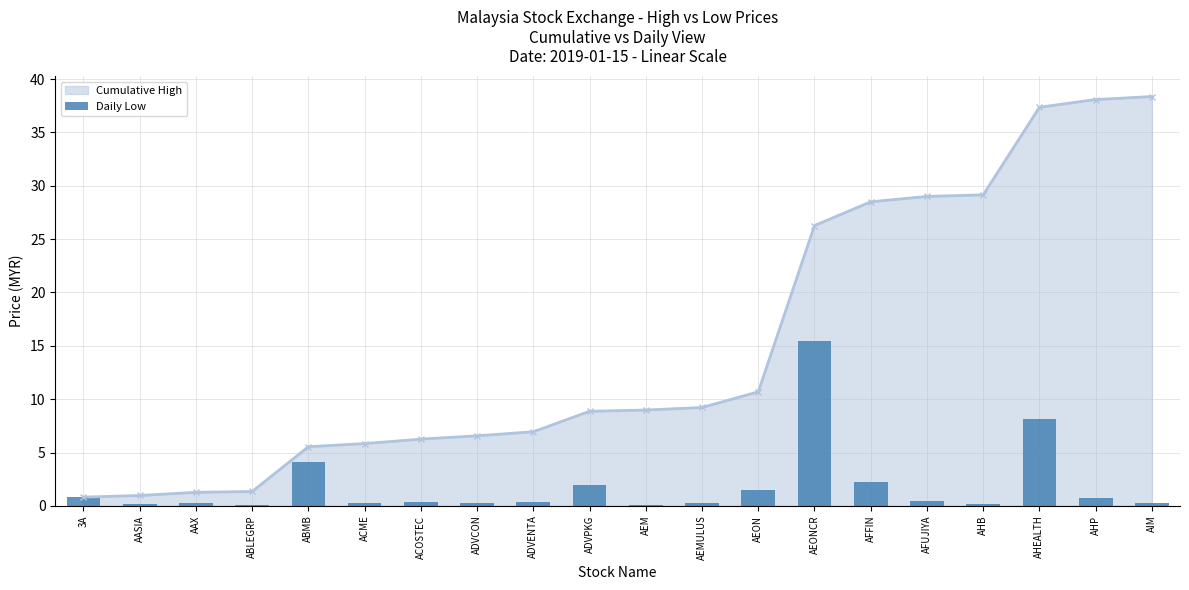

List the labels in order of value, largest first.

AEONCR, AHEALTH, ABMB, AFFIN, ADVPKG, AEON, 3A, AHP, AFUJIYA, ACOSTEC, ADVENTA, ADVCON, ACME, AAX, AIM, AEMULUS, AASIA, AHB, AEM, ABLEGRP